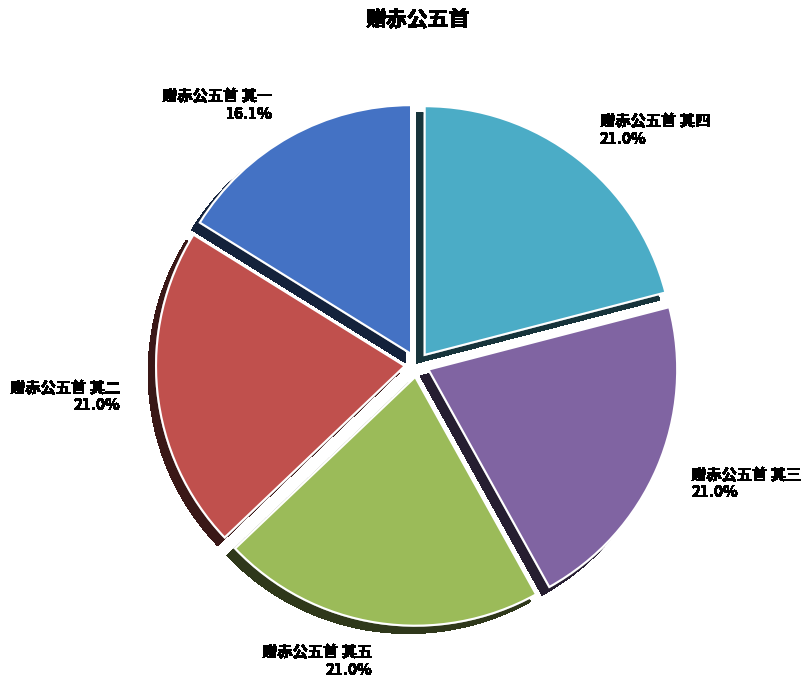

Is it true that 赠赤公五首 其五 is 31% of the pie?

False